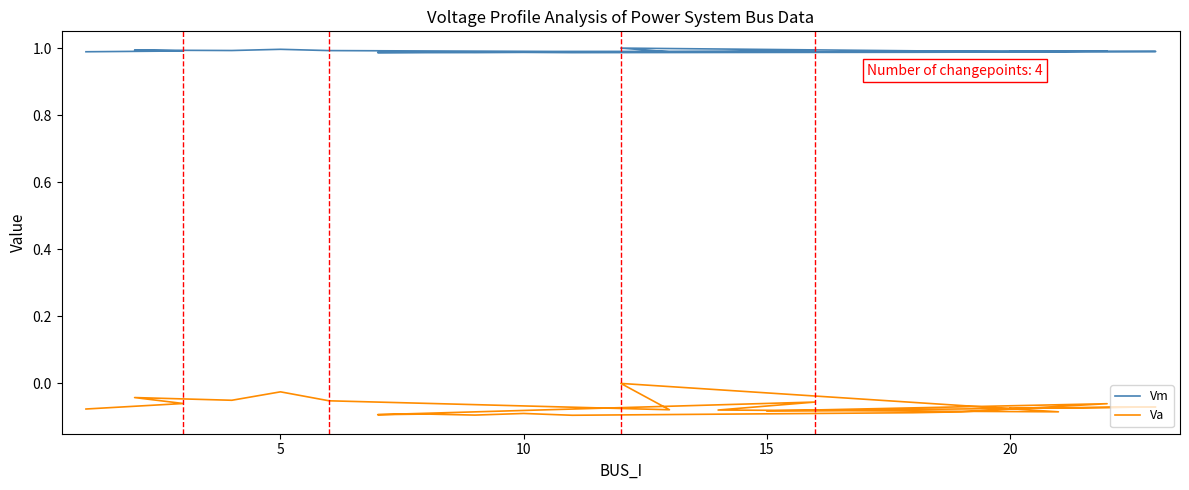

Is the value of Vm at 18 greater than the value of Va at 5?

Yes